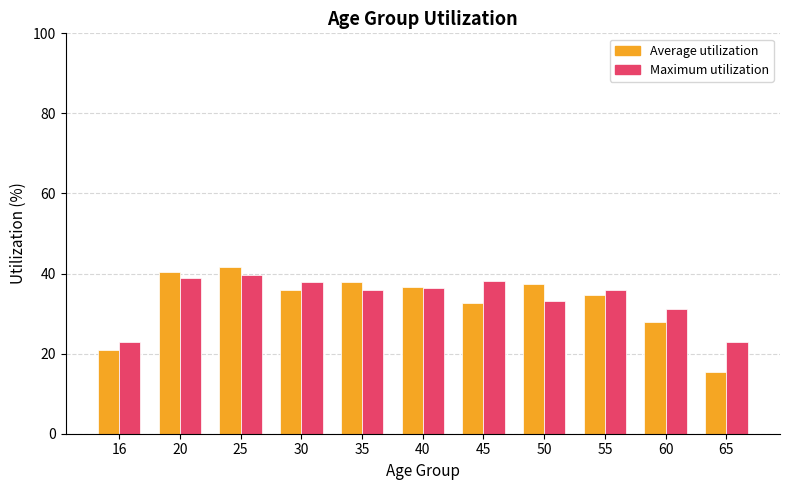

True or false: Average utilization has a value of 41.7 at 25.

True